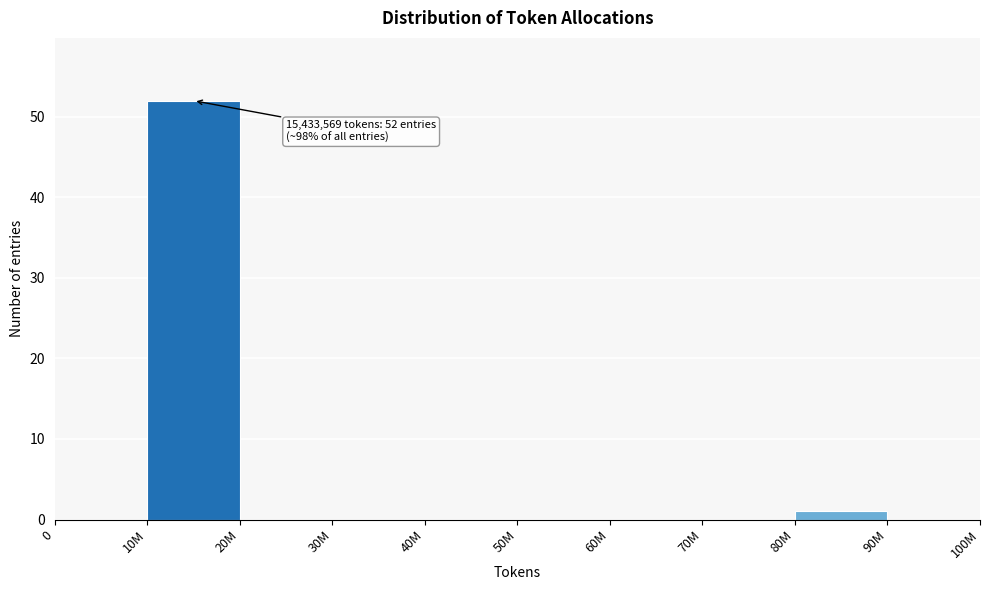

Reading left to right, transcribe all the data shown in this chart.

0=0	10M=52	20M=0	30M=0	40M=0	50M=0	60M=0	70M=0	80M=1	90M=0